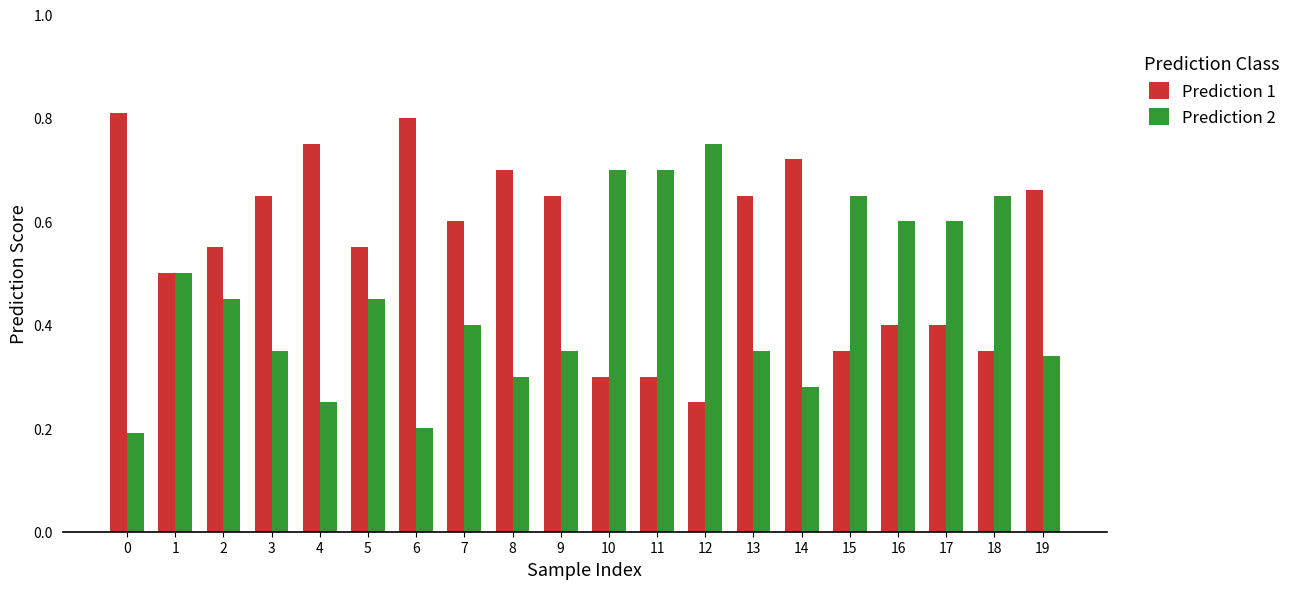

What are all the series names shown in the legend?

Prediction 1, Prediction 2